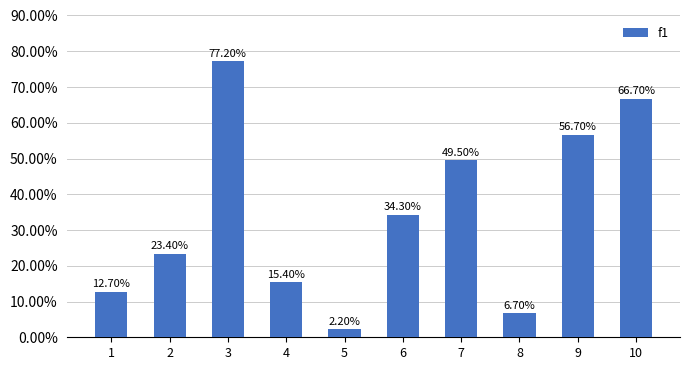

Where is the data nearest to the value 0?

5